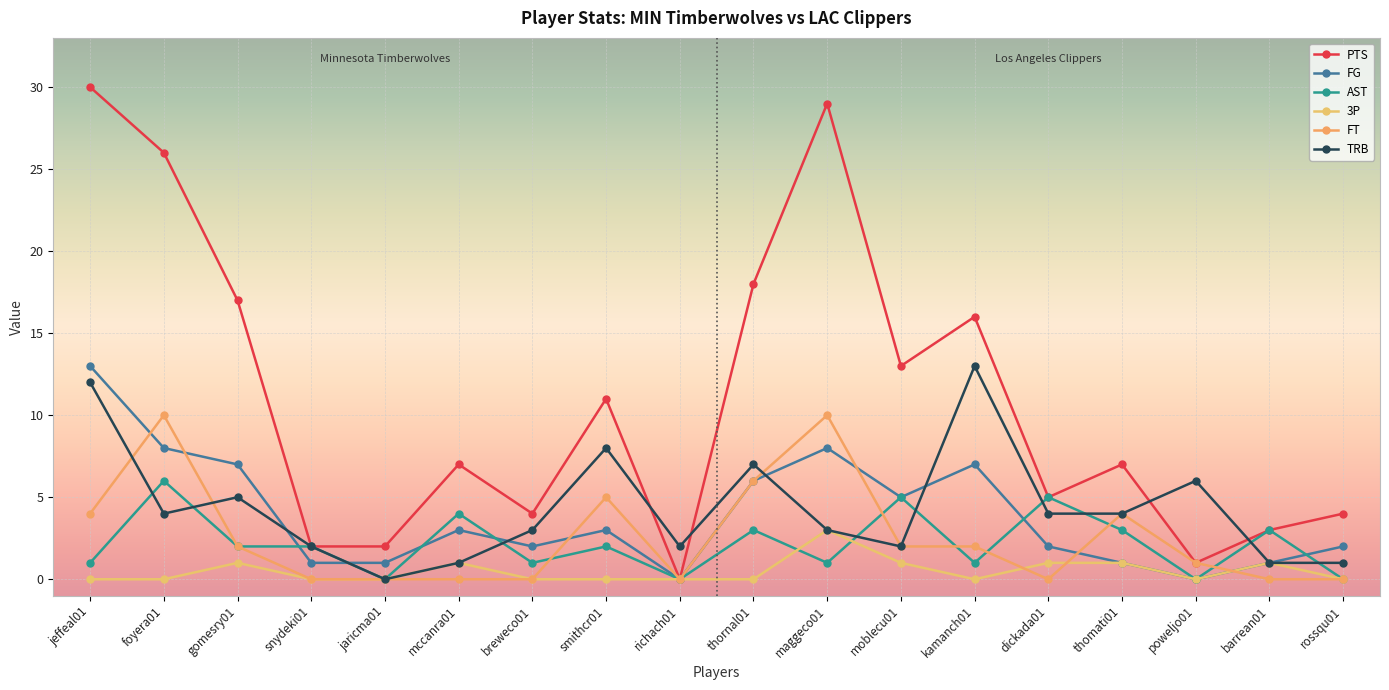

At how many categories does at least one series exceed 22?

3